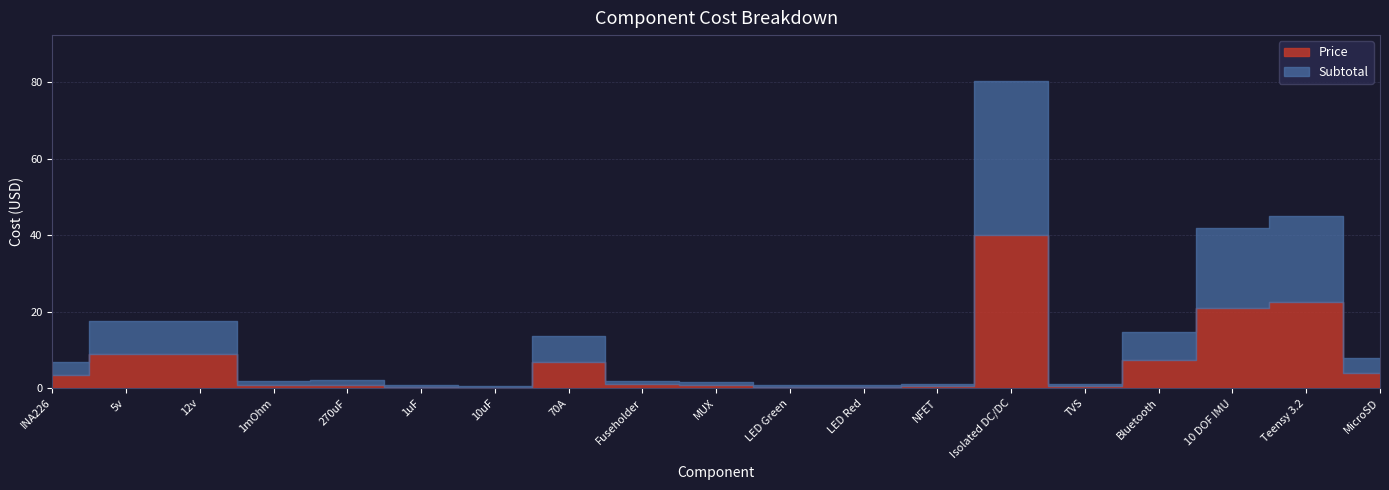

At which category does Subtotal reach its first local peak?

270uF